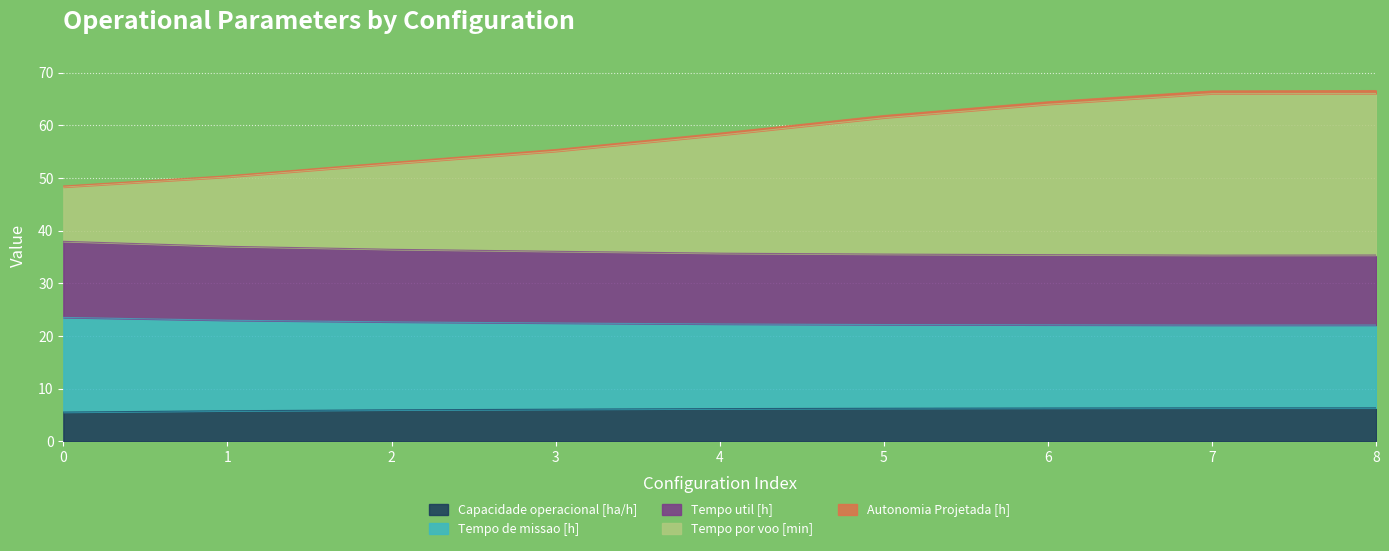

Which series has the largest total across all categories?

Tempo por voo [min]